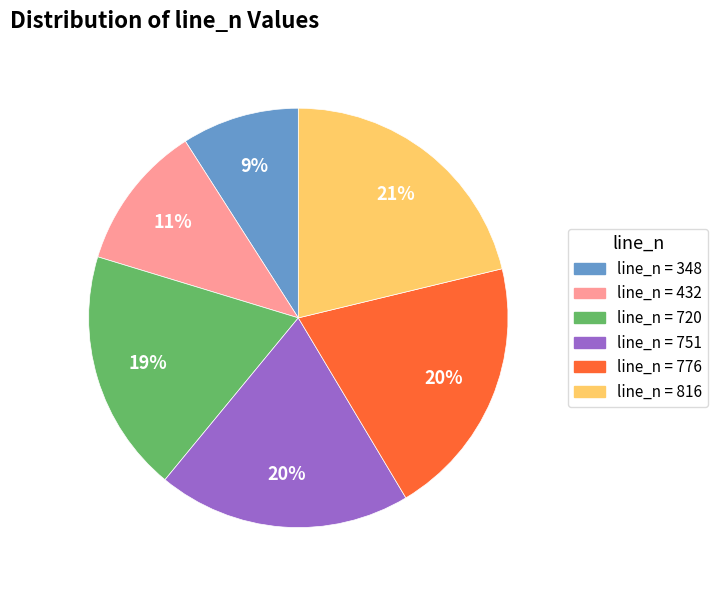

To the nearest percent, what is the average slice percentage?

17%